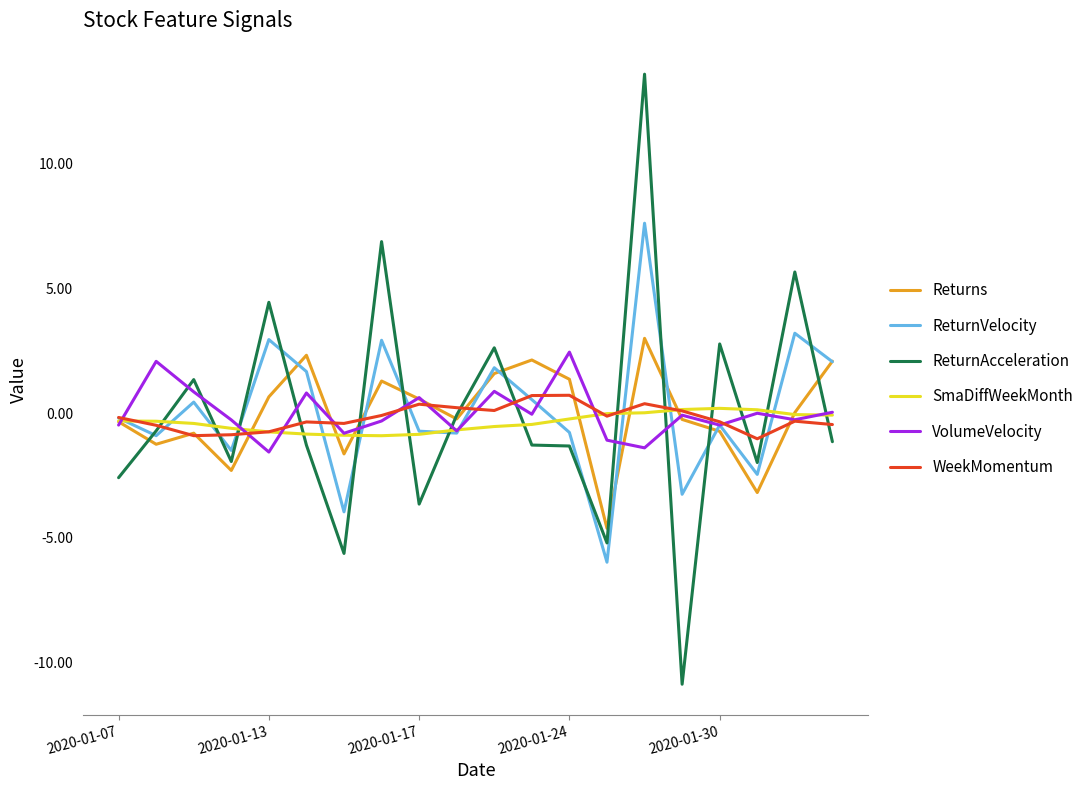

What is the highest value of the ReturnVelocity series?

7.6